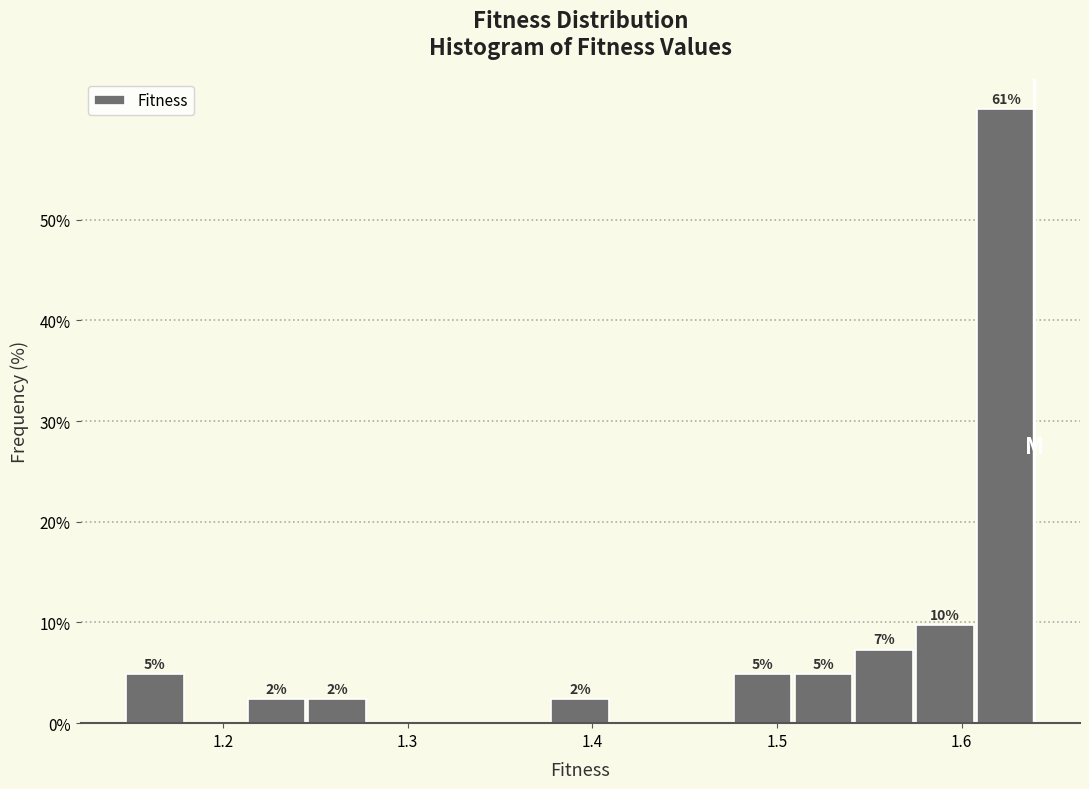

Read against the x-axis, roughly where is the centre of the tallest bar?

1.62